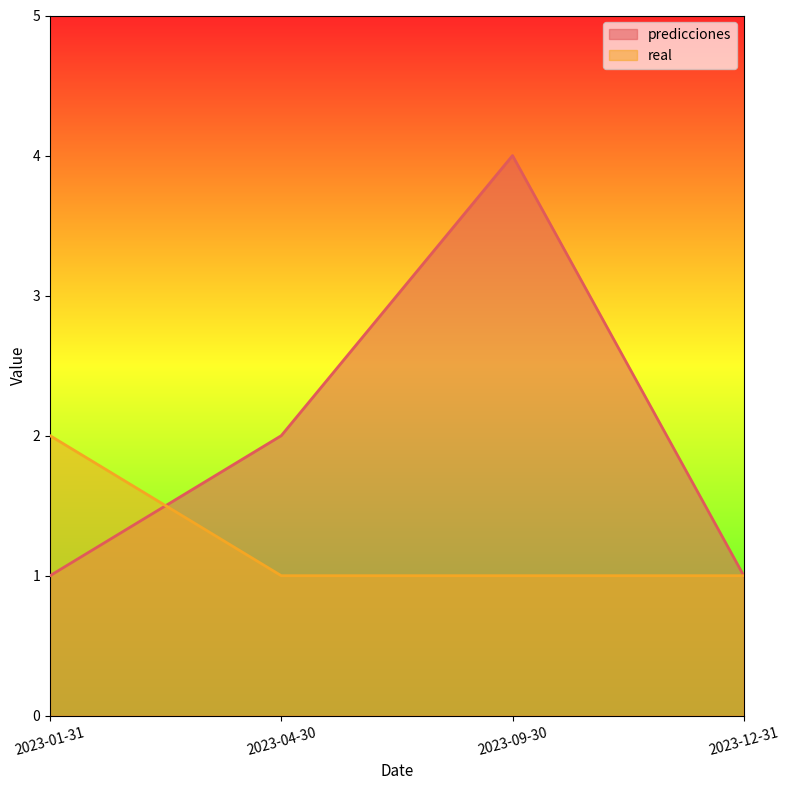

Rank the series by their average value, from lowest to highest.

real, predicciones